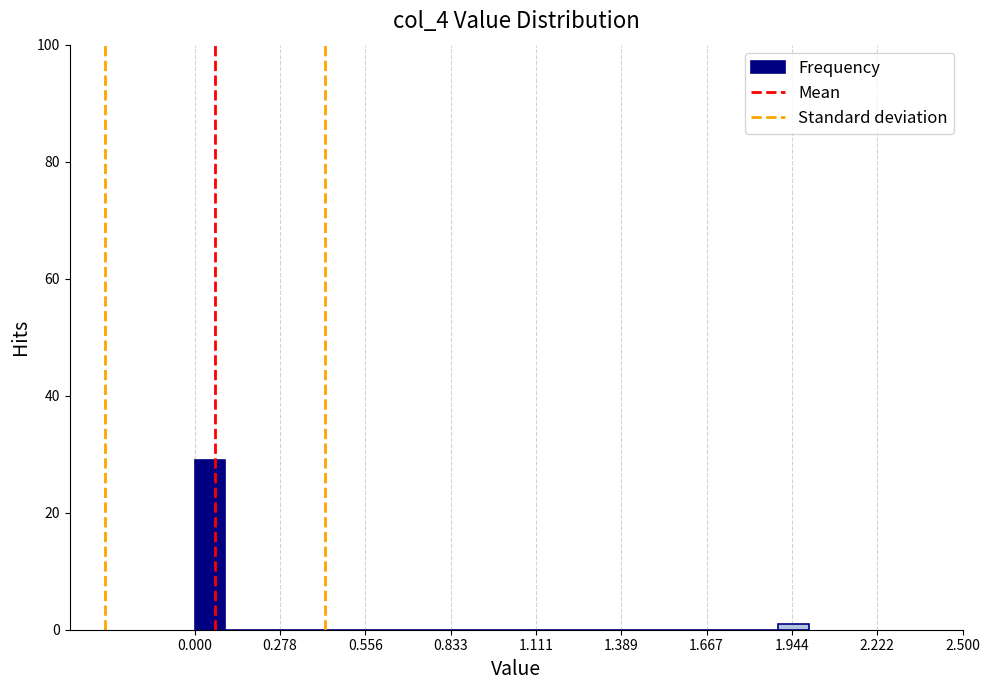

Around what value on the x-axis is the tallest bar? Give the approximate position of its centre, as read against the axis.

0.05